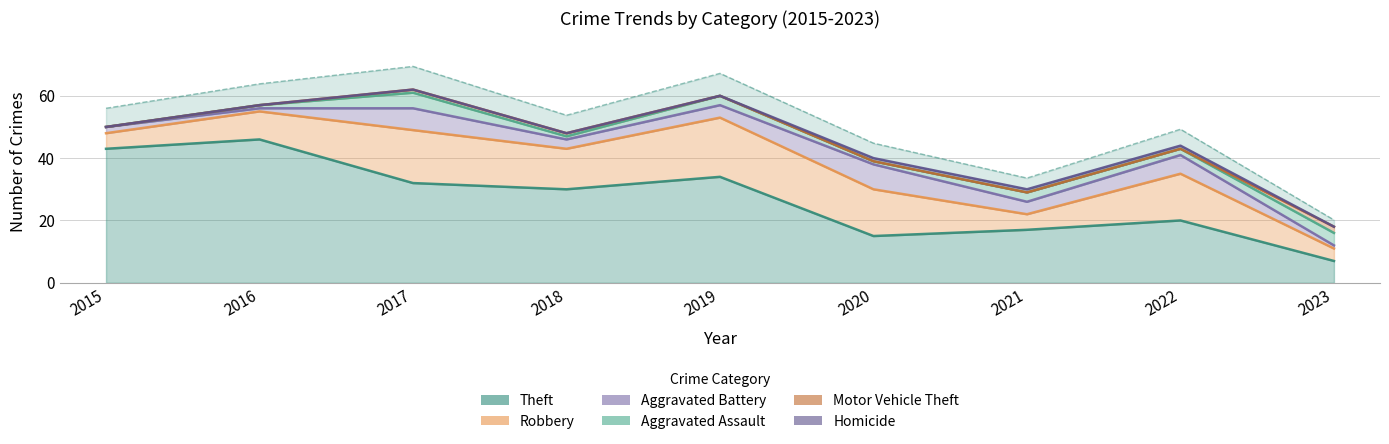

Which has a higher value, 2018 or 2017?

2017